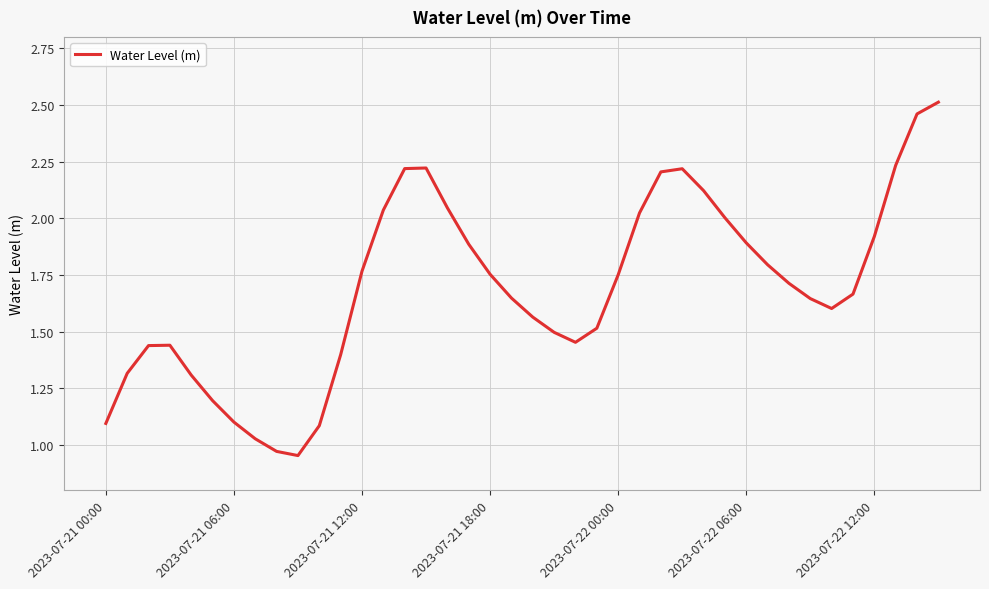

Is this an area chart (filled region under the line)?

No